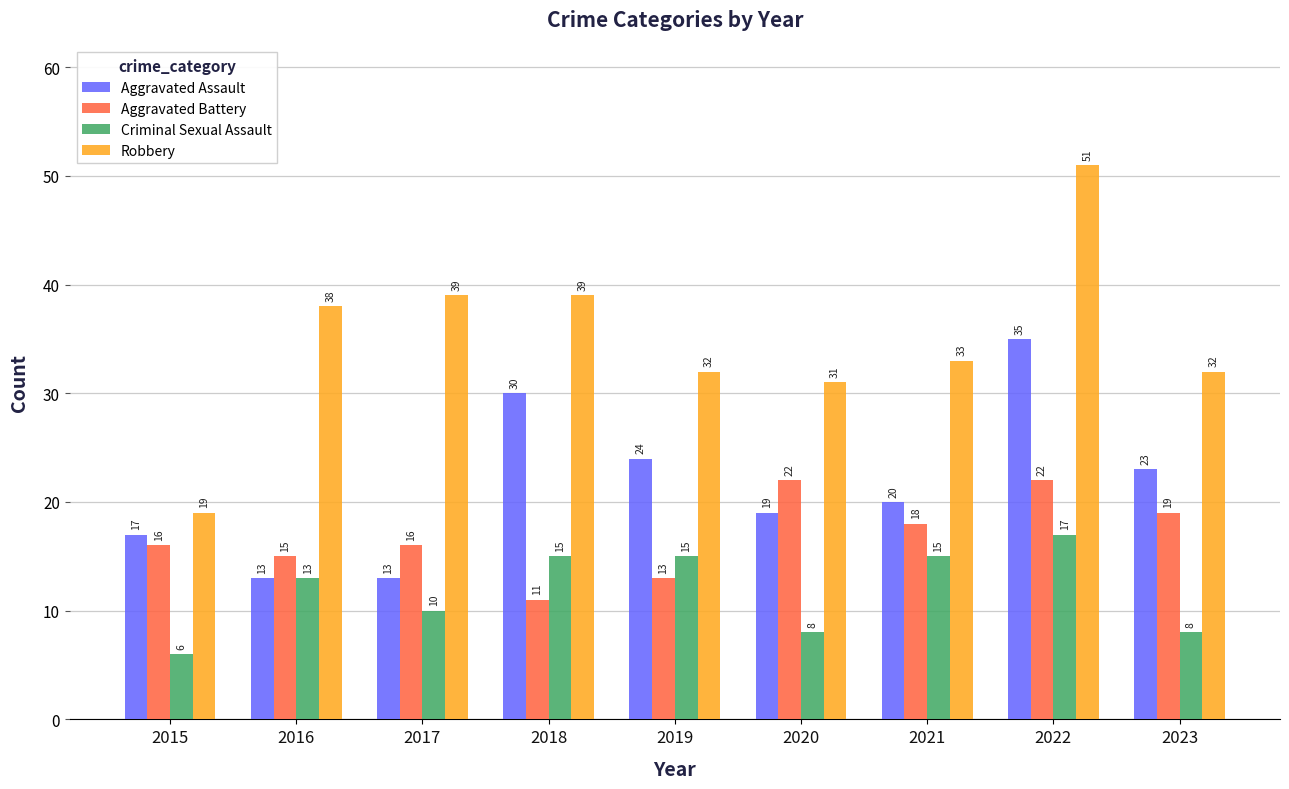

How many Criminal Sexual Assault values are between 8 and 15?

7